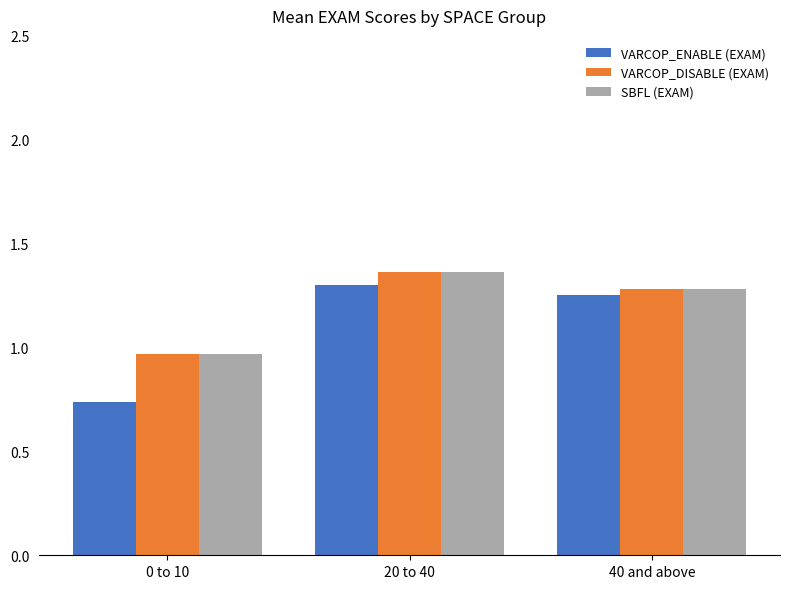

Where does the VARCOP_ENABLE (EXAM) series first go above 1?

20 to 40